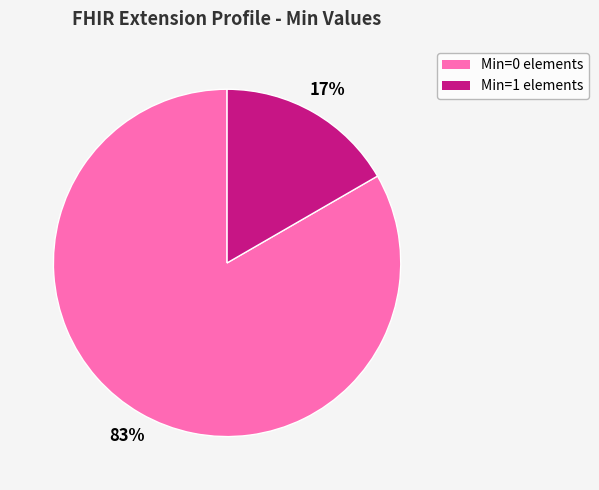

To the nearest percent, what is the average slice percentage?

50%